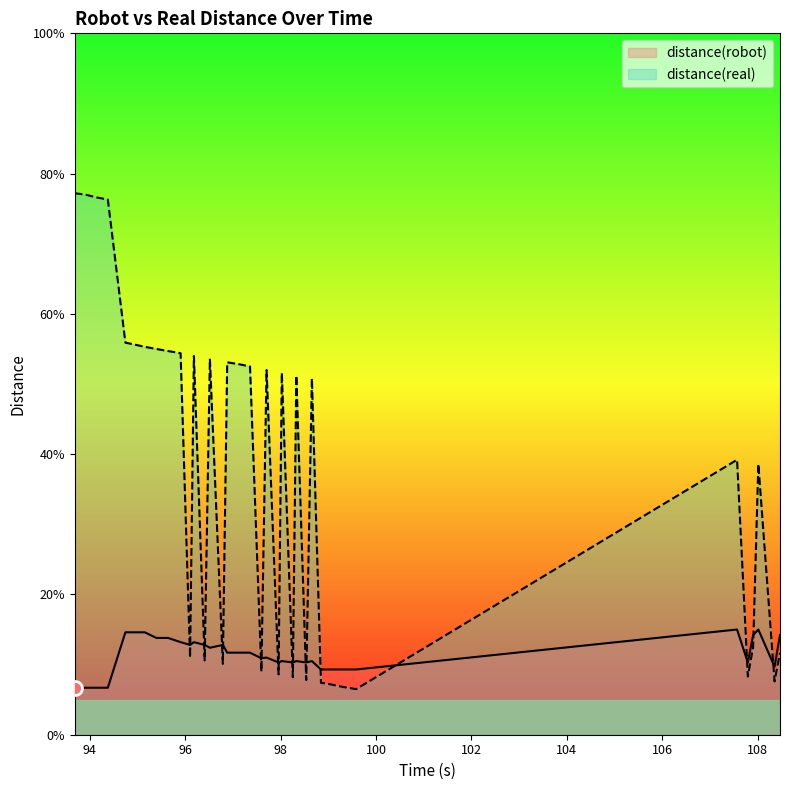

Where is the first local minimum for distance(robot)?

96.101